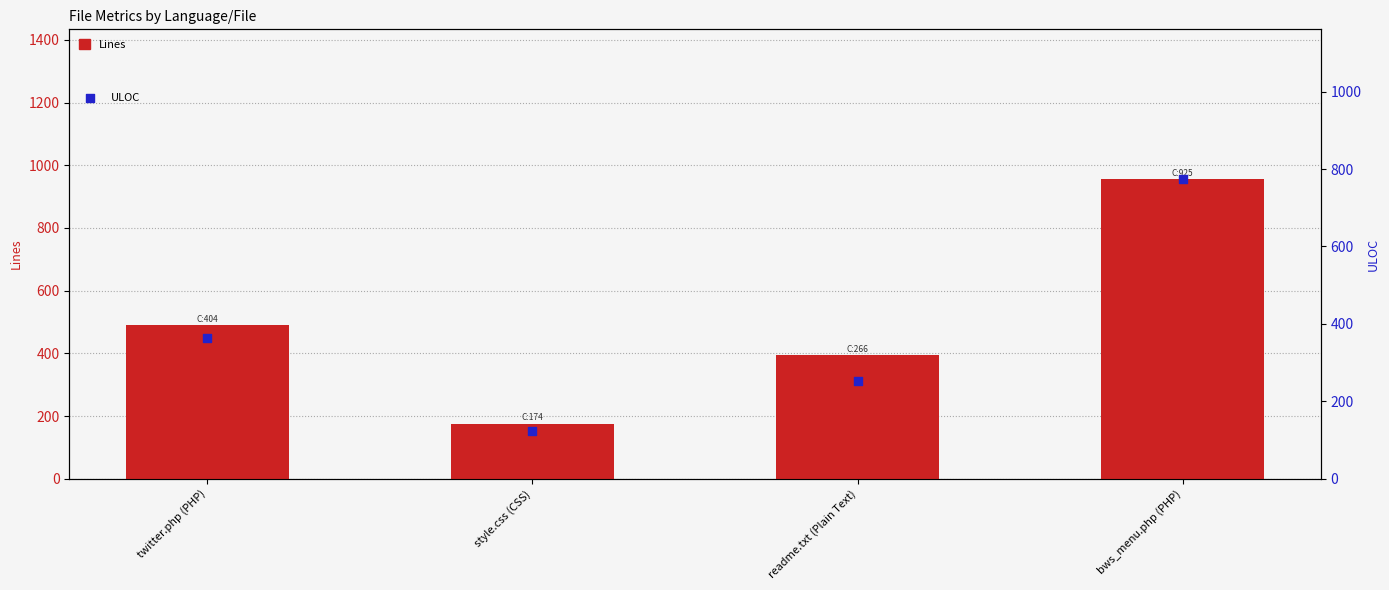

Is the value of ULOC at bws_menu.php (PHP) greater than the value of Lines at bws_menu.php (PHP)?

No